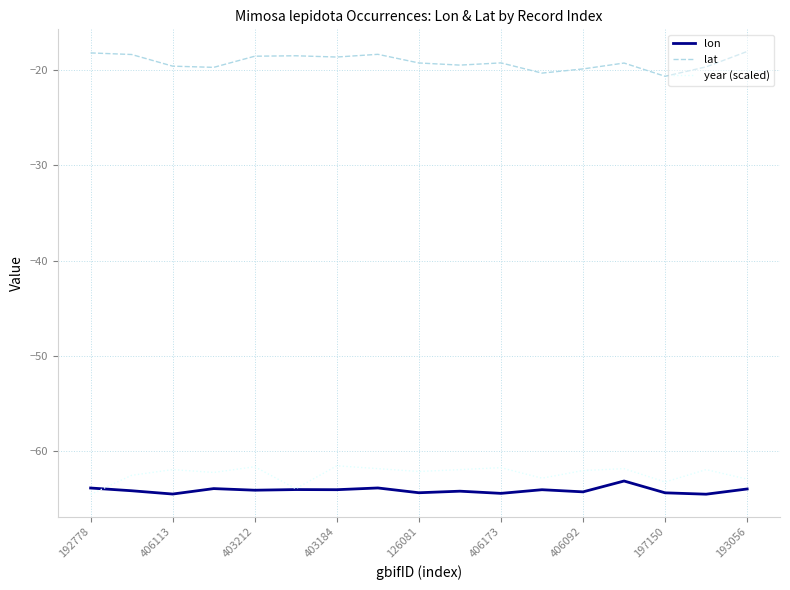

What is the maximum value shown in the chart?

-18.1